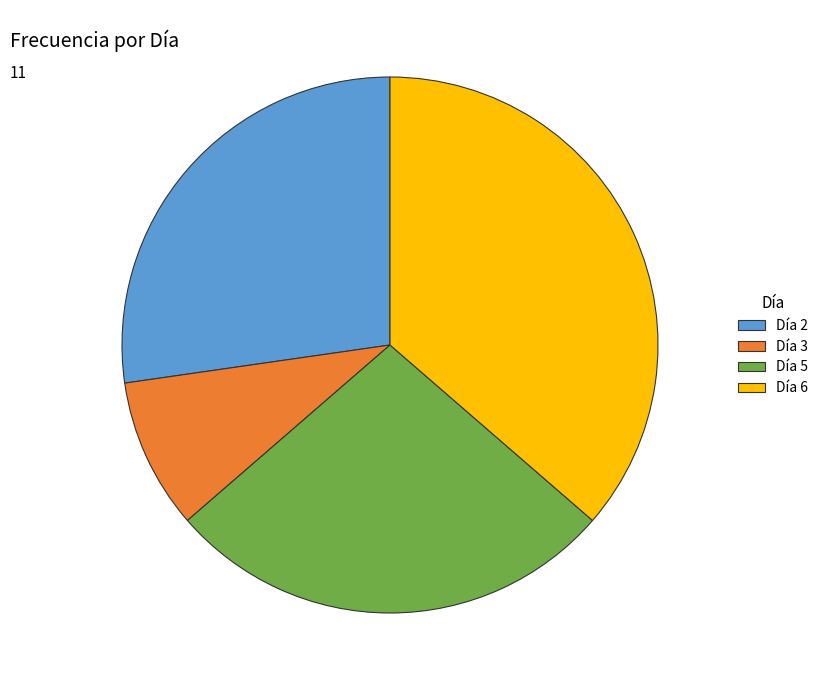

How many slices are in this pie chart?

4